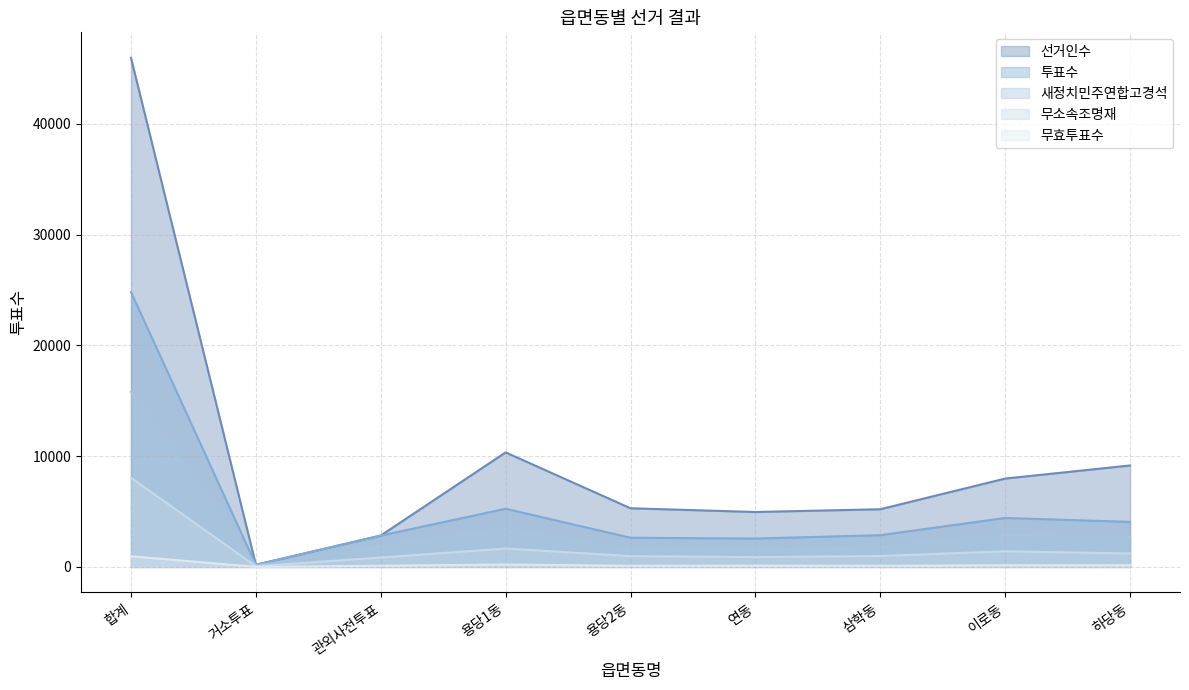

What is the approximate value of 투표수 at 용당1동, to the nearest 50?

5250